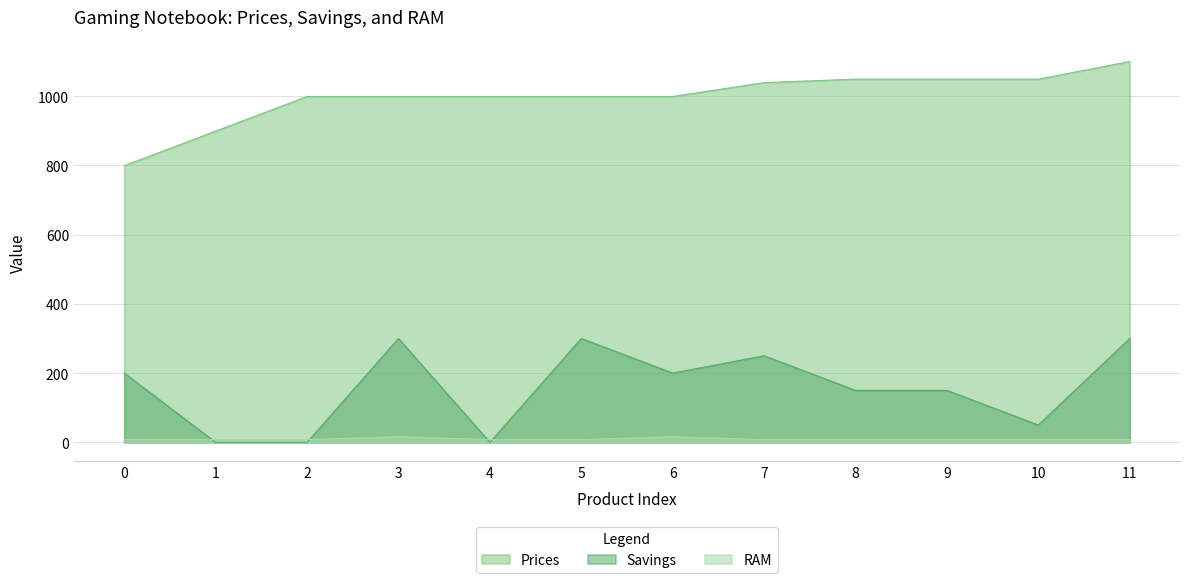

Which has a higher value, 9 or 7?

9